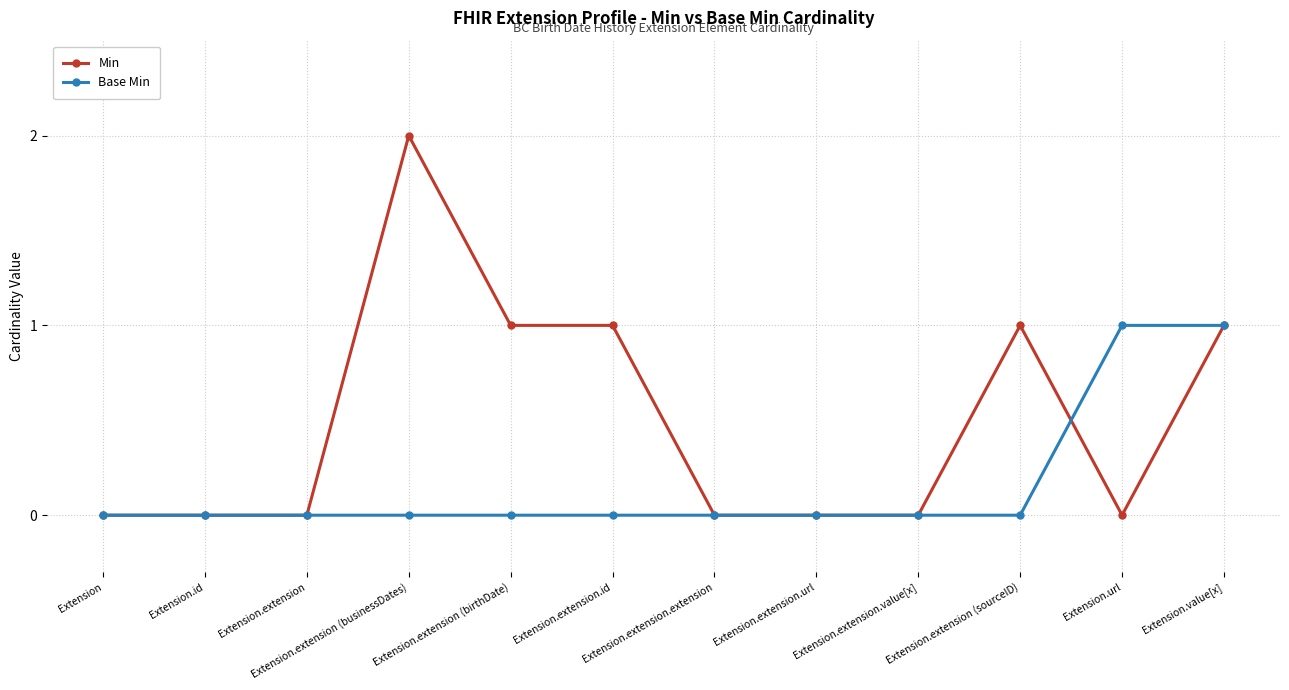

True or false: Min has more than 0 interior local peaks.

True